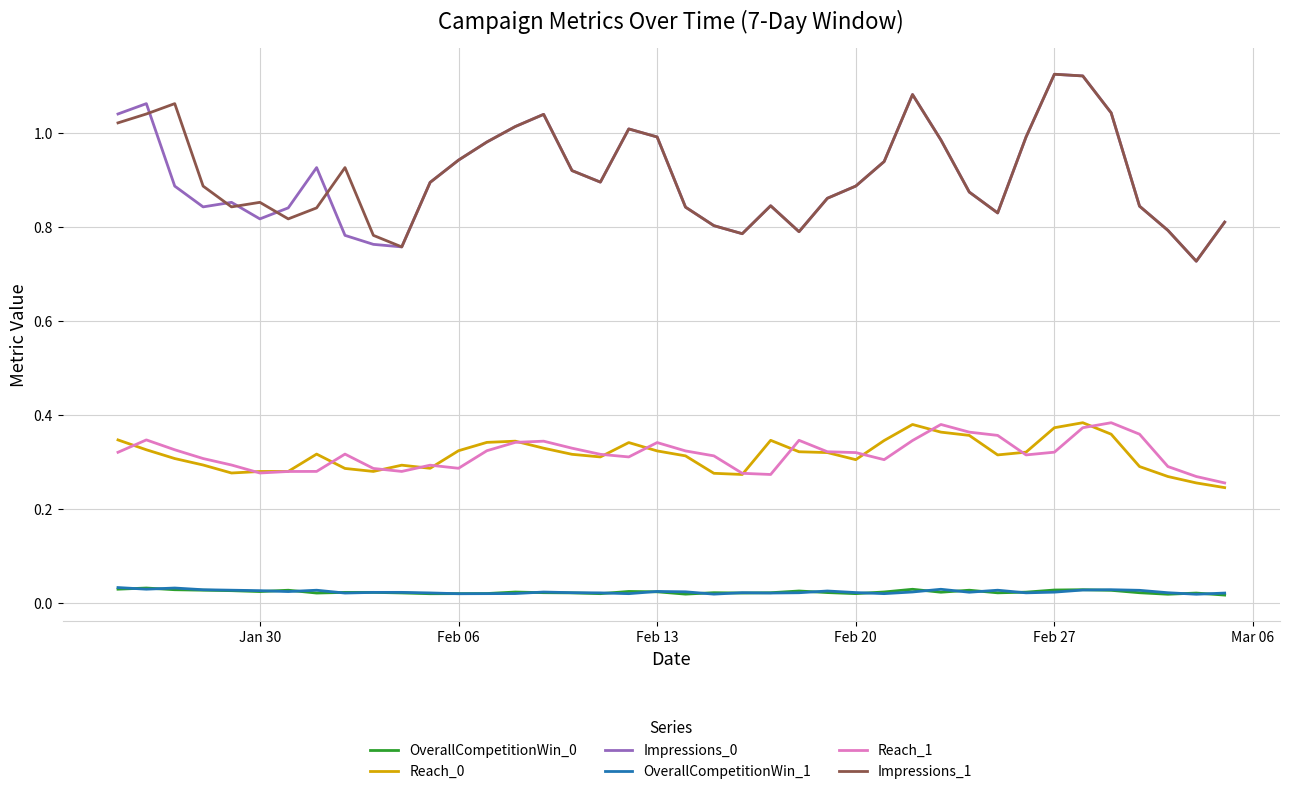

What is the sum of all Reach_0 values?

12.6